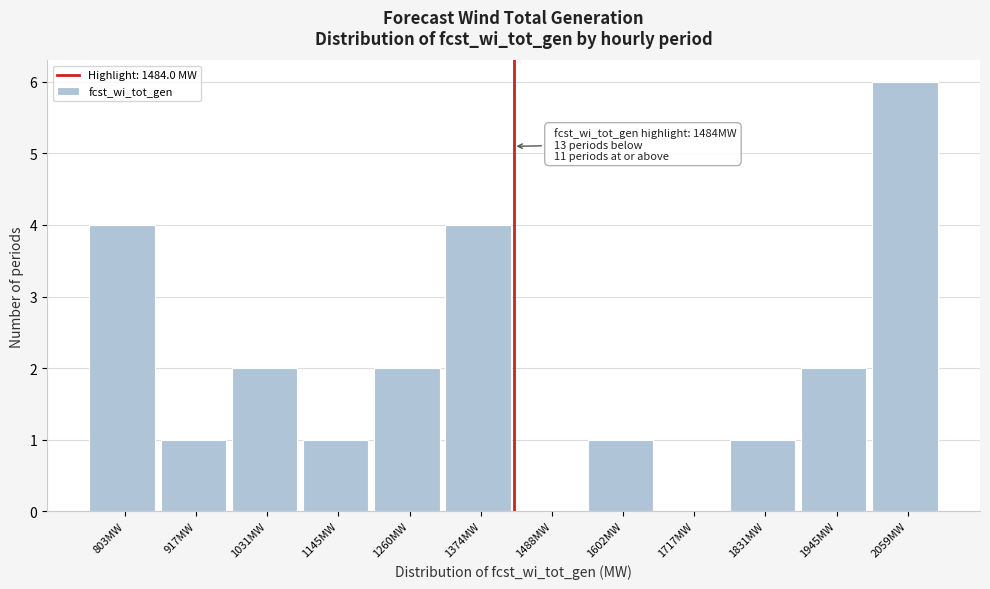

Reading right to left, what are all the values shown in this chart?

2059MW=6	1945MW=2	1831MW=1	1717MW=0	1602MW=1	1488MW=0	1374MW=4	1260MW=2	1145MW=1	1031MW=2	917MW=1	803MW=4